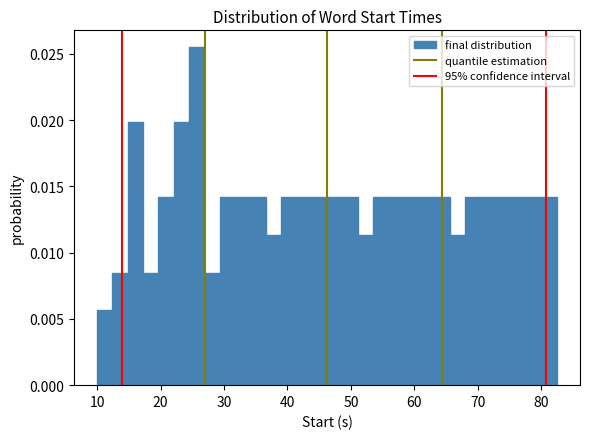

Read against the x-axis, roughly where is the centre of the tallest bar?

26